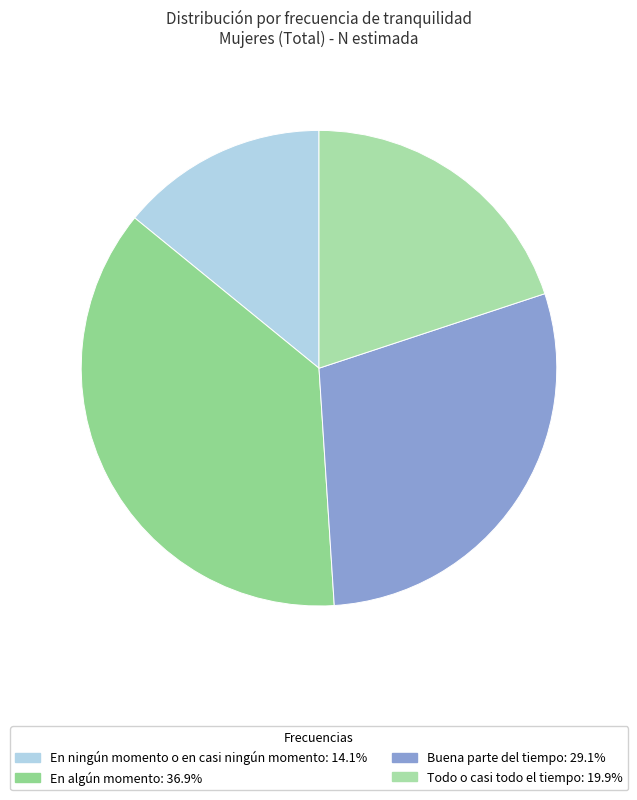

Approximately how many times larger is the value at En algún momento compared to En ningún momento o en casi ningún momento?

2.6